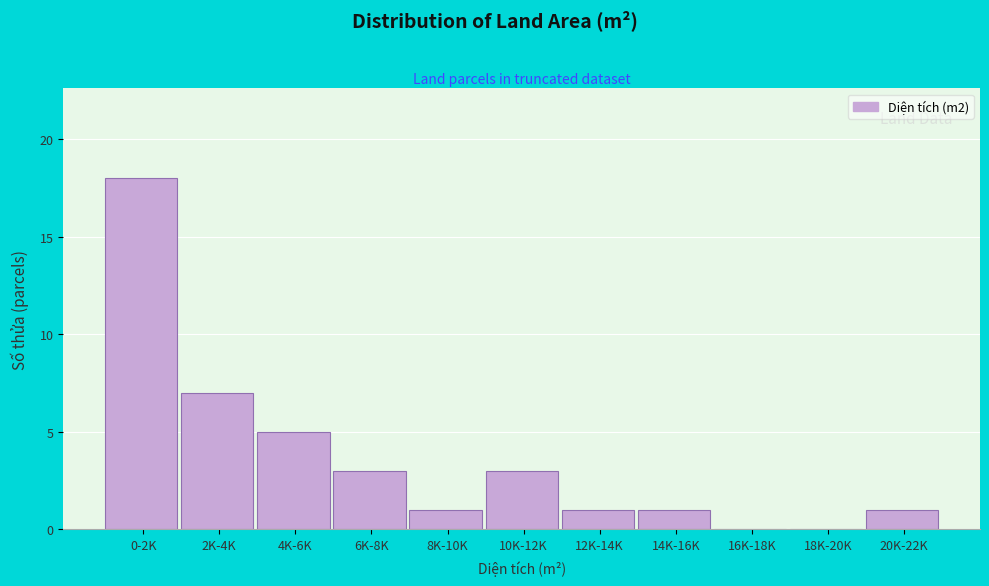

Reading left to right, what are all the values shown in this chart?

0-2K=18	2K-4K=7	4K-6K=5	6K-8K=3	8K-10K=1	10K-12K=3	12K-14K=1	14K-16K=1	16K-18K=0	18K-20K=0	20K-22K=1